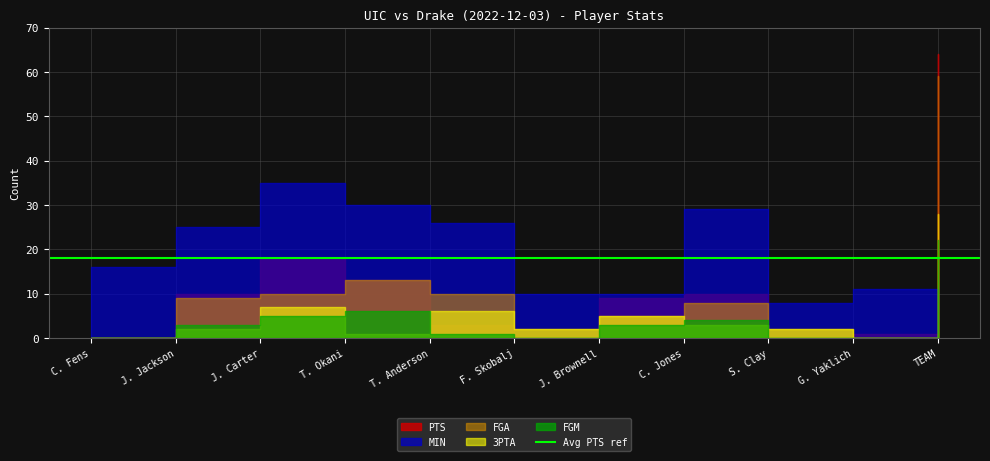

True or false: 3PTA and FGA cross at least once.

False